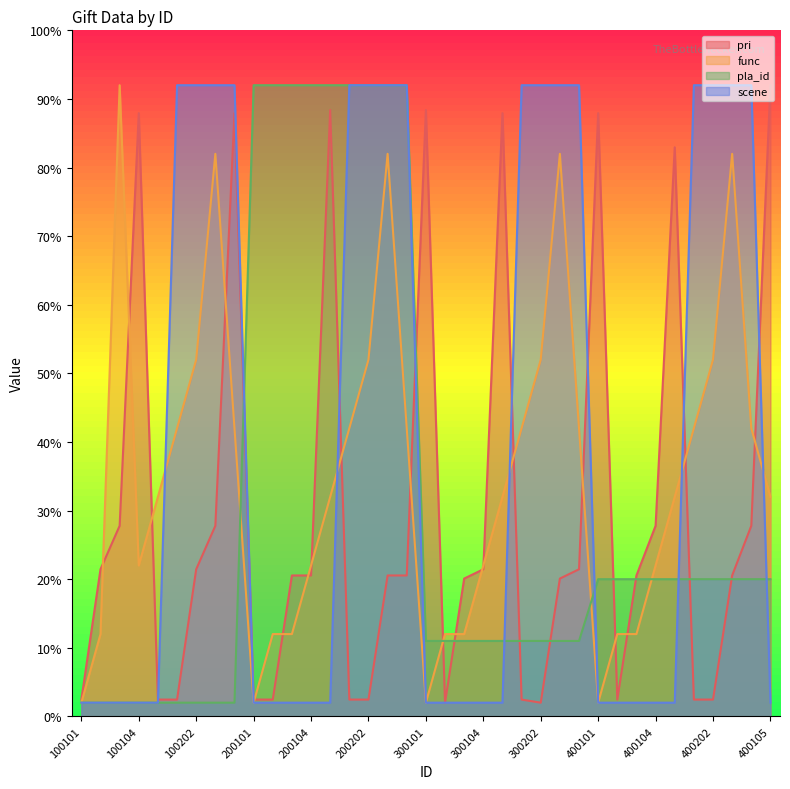

Rank the series by their maximum value, from highest to lowest.

pri, func, pla_id, scene